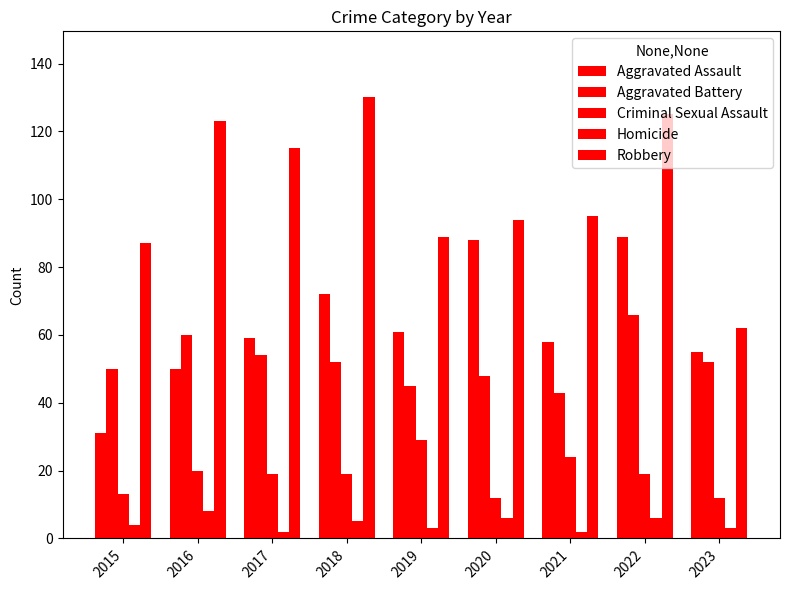

At which category does the chart reach its peak across all series?

2018